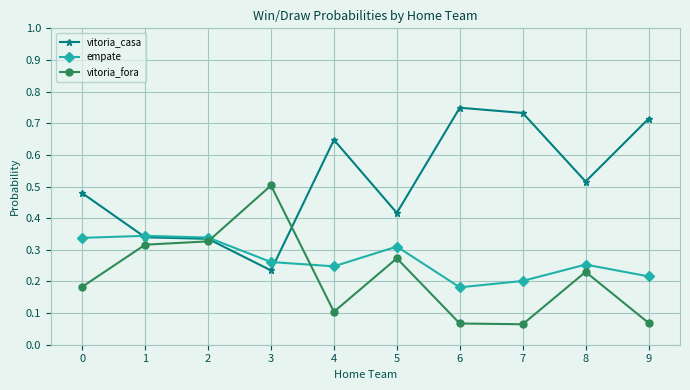

Where is vitoria_casa nearest to the value 0?

3